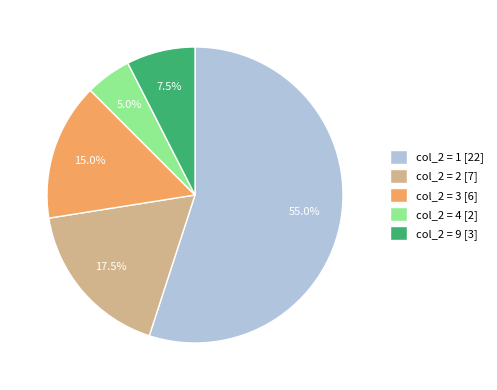

What percentage do col_2 = 4 [2] and col_2 = 2 [7] together represent?

22.5%